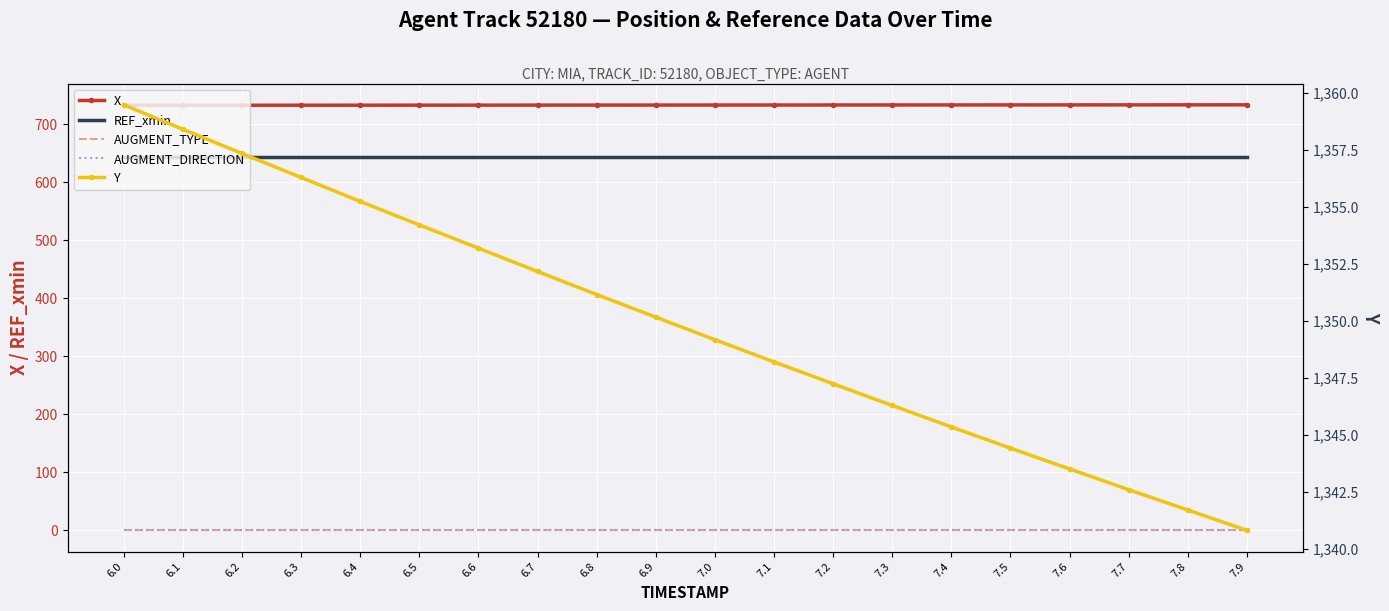

The X series shows 732.4 at 6.3. True or false?

True